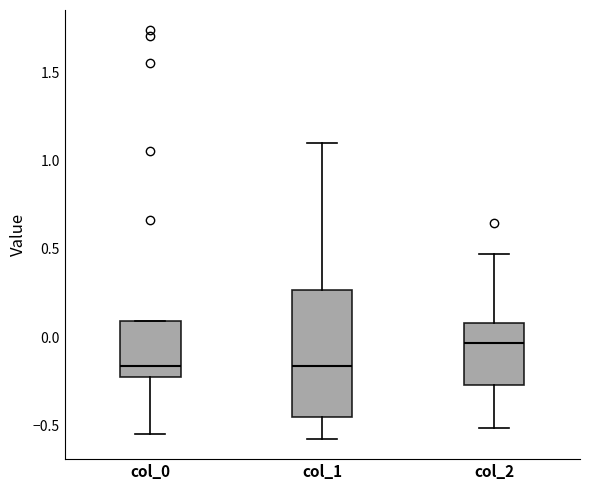

Reading left to right, read every box against the y-axis: the position of its median line, the range the box covers, and the ends of its whiskers. The values are not printed on the chart, so give them approximately, as read against the axis.

col_0: median -0.15, box -0.20 to 0.10, whiskers -0.55 to 0.10
col_1: median -0.15, box -0.45 to 0.25, whiskers -0.60 to 1.10
col_2: median -0.05, box -0.25 to 0.10, whiskers -0.50 to 0.45